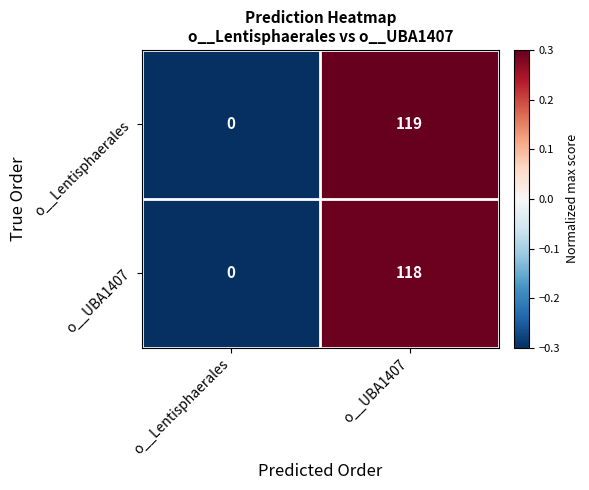

At which category does the chart reach its minimum across all series?

o__Lentisphaerales